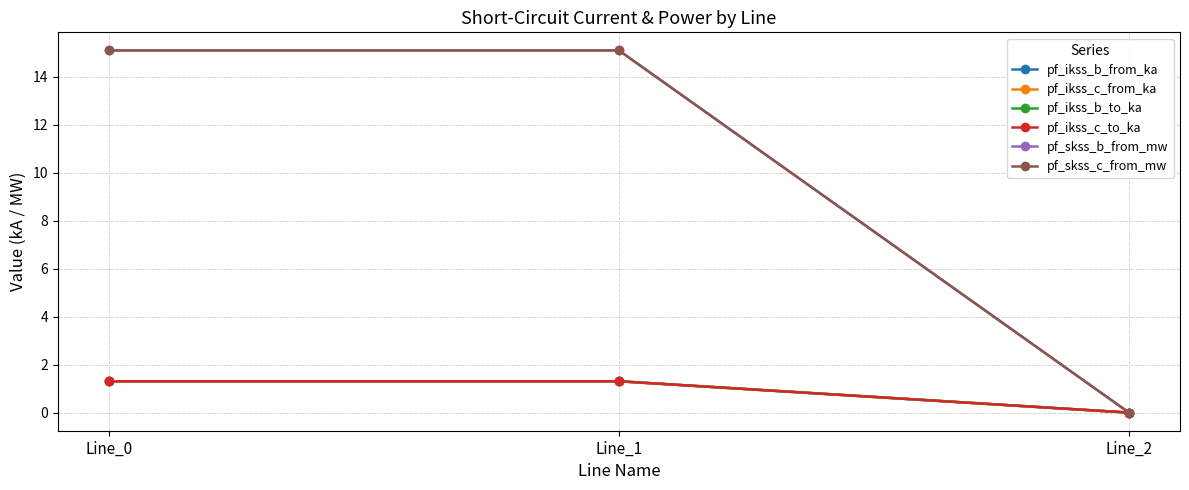

The value of pf_ikss_b_from_ka at Line_2 is -0.4. True or false?

False